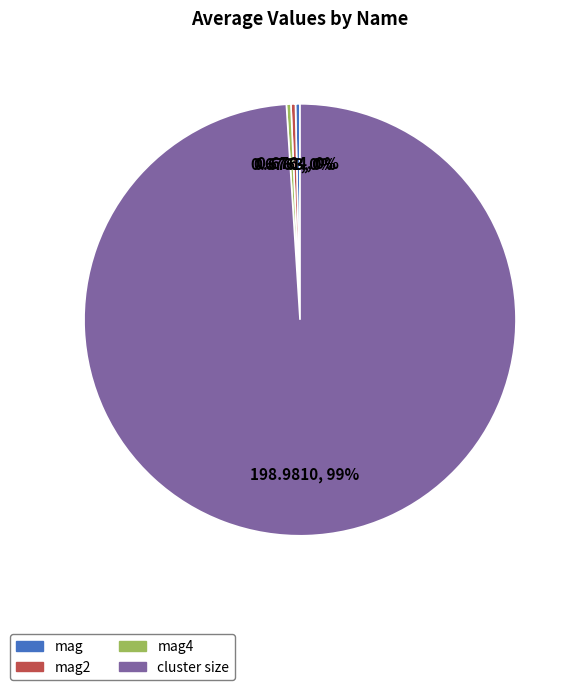

Is there a majority slice in this chart?

Yes